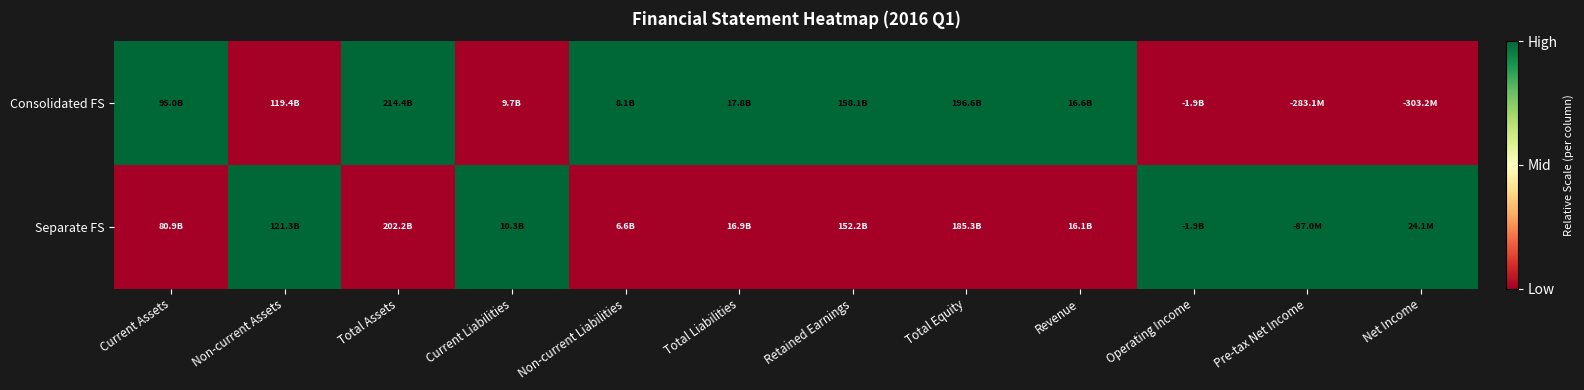

Reading left to right, what are all the values shown in this chart?

Consolidated FS: Current Assets=1	Non-current Assets=0	Total Assets=1	Current Liabilities=0	Non-current Liabilities=1	Total Liabilities=1	Retained Earnings=1	Total Equity=1	Revenue=1	Operating Income=0	Pre-tax Net Income=0	Net Income=0
Separate FS: Current Assets=0	Non-current Assets=1	Total Assets=0	Current Liabilities=1	Non-current Liabilities=0	Total Liabilities=0	Retained Earnings=0	Total Equity=0	Revenue=0	Operating Income=1	Pre-tax Net Income=1	Net Income=1